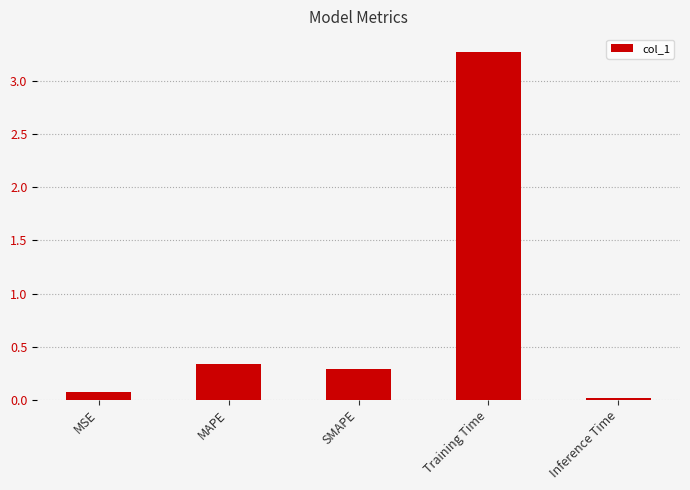

Between MAPE and MSE, which is larger?

MAPE